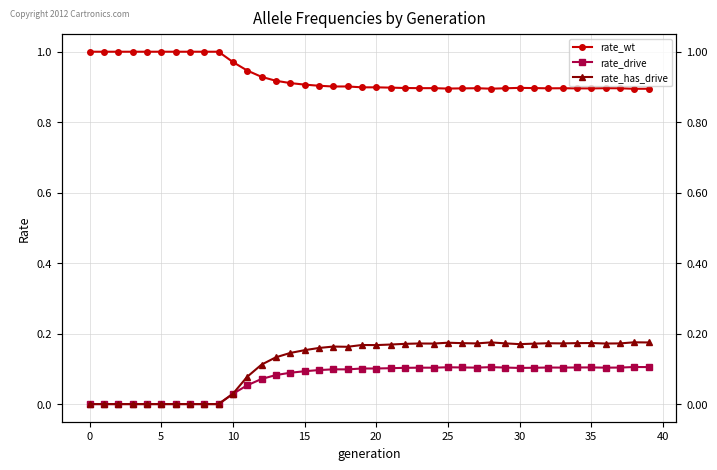

What are all the series names shown in the legend?

rate_wt, rate_drive, rate_has_drive